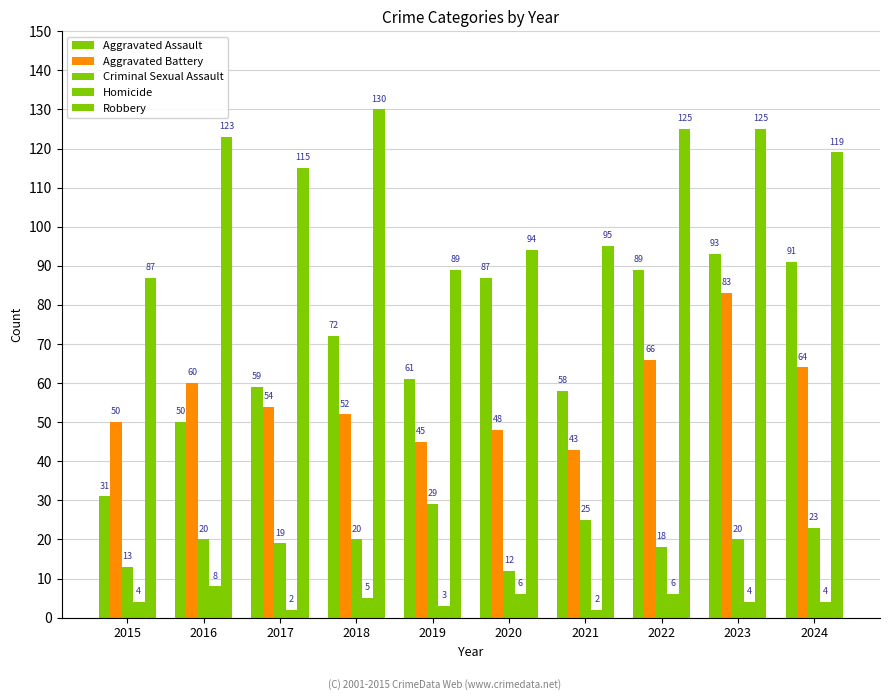

Which has a higher value, 2015 or 2022?

2022